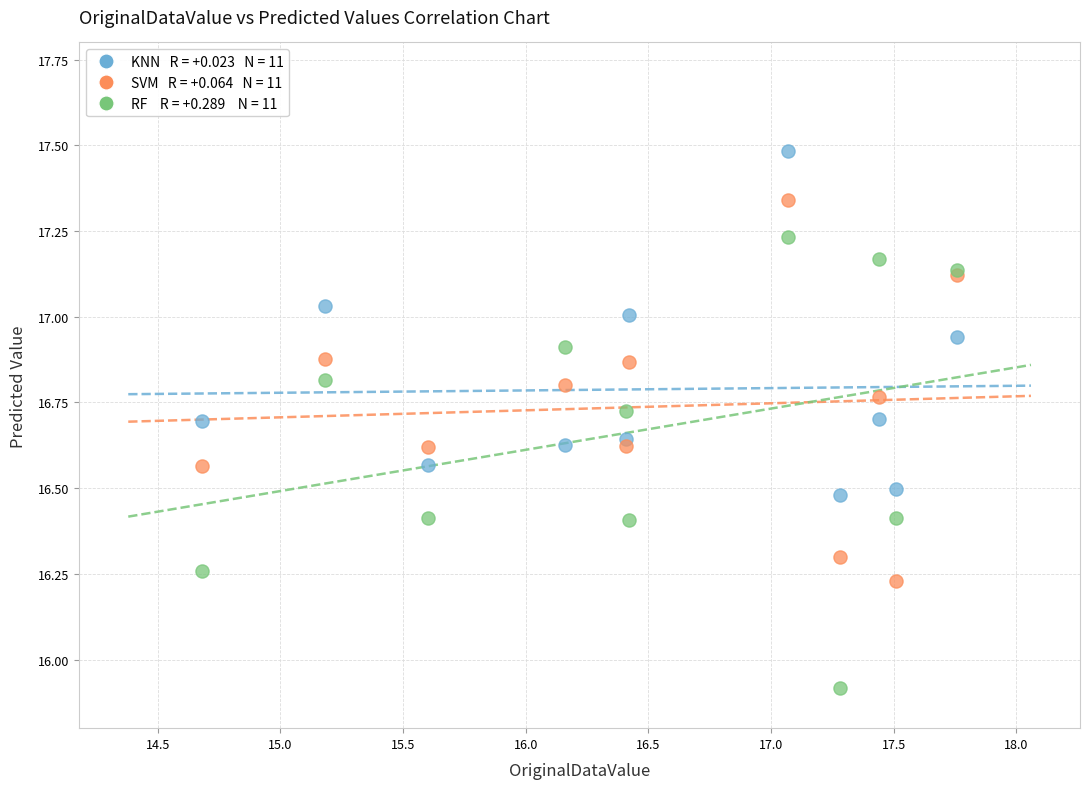

Across all series, what Y value is closest to 16?

15.9